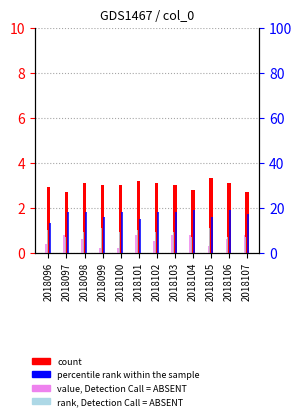

Between 2018098 and 2018105, which series saw the biggest shift?

col_4 (percentile rank)